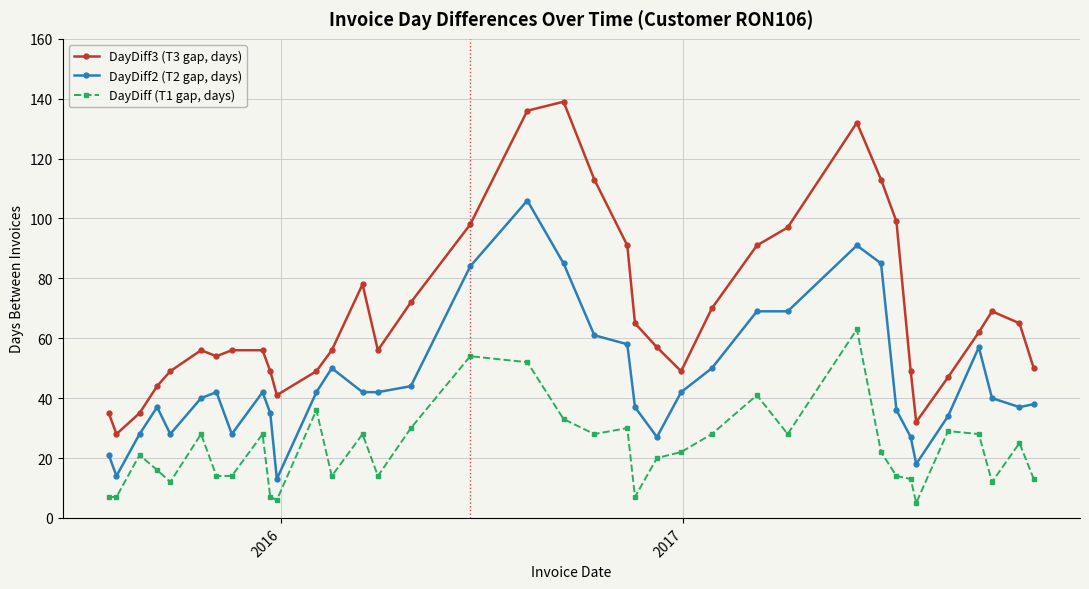

Is this an area chart (filled region under the line)?

No